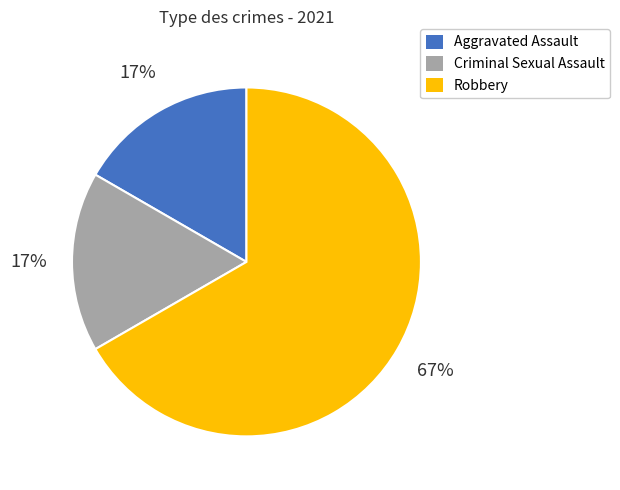

To the nearest percent, what is the difference between the largest and smallest slice percentages?

50%